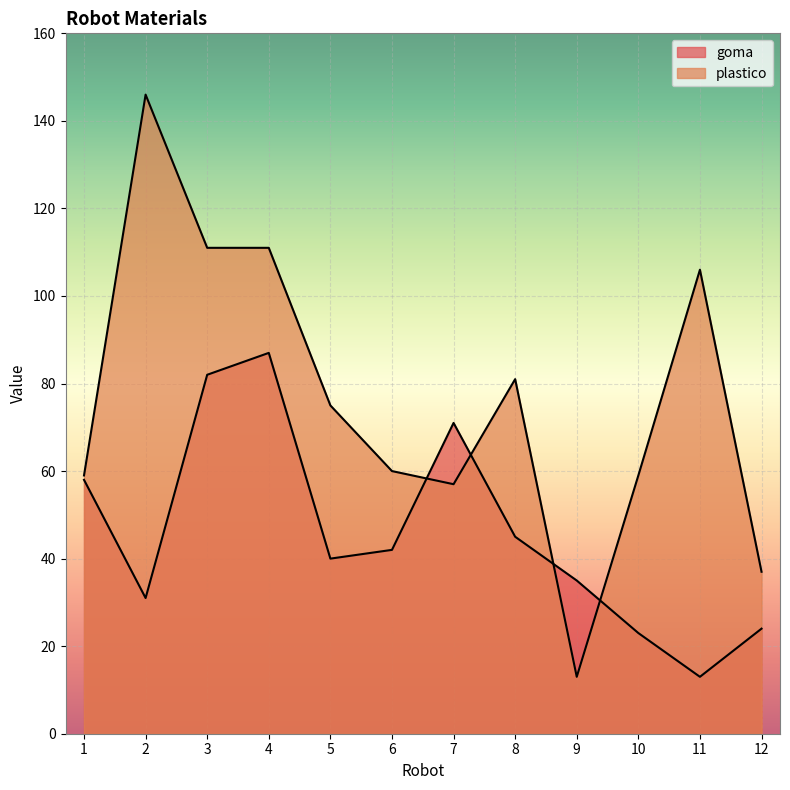

Is it true that goma equals 64 at 5?

False